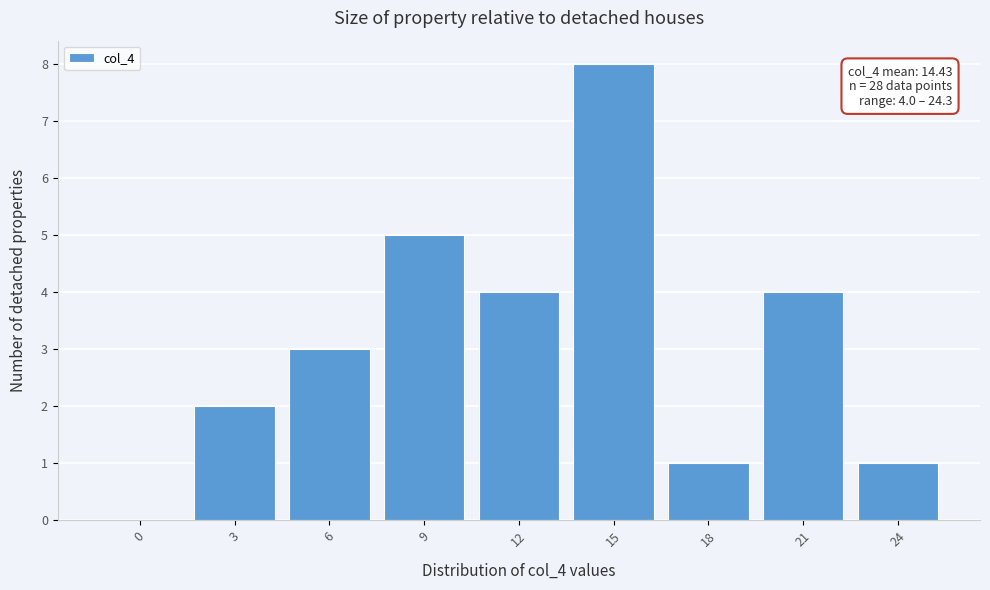

Reading left to right, what are all the values shown in this chart?

0=0	3=2	6=3	9=5	12=4	15=8	18=1	21=4	24=1